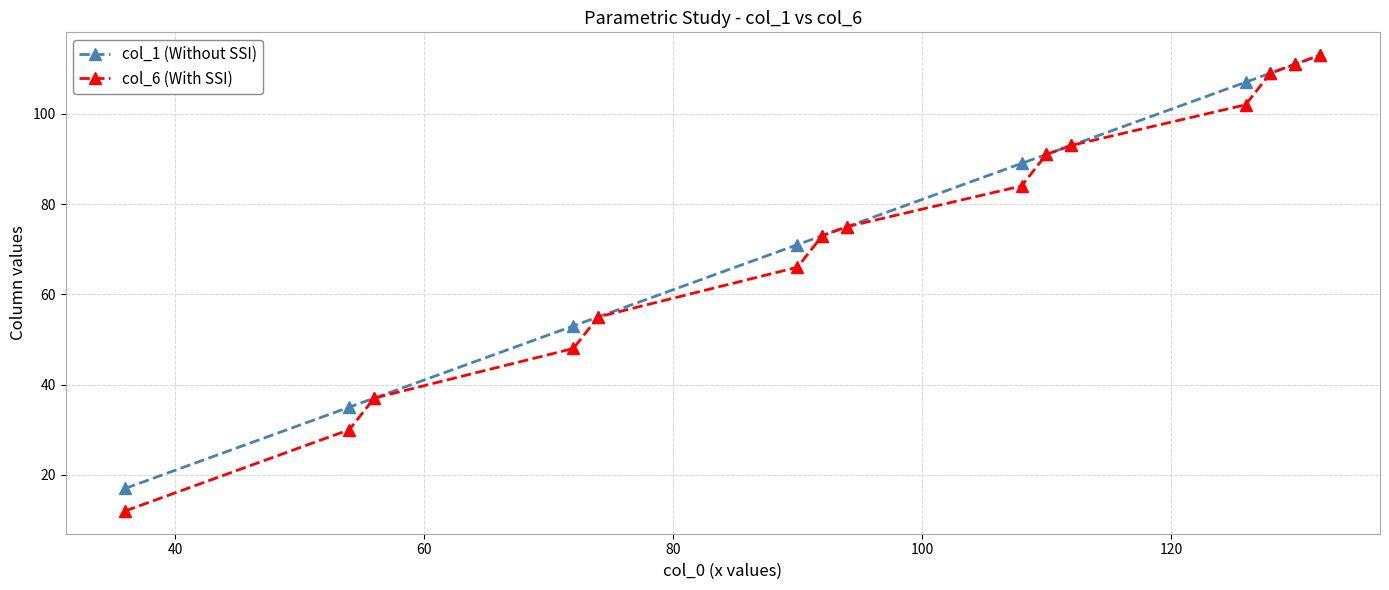

How many distinct data groups are displayed?

2